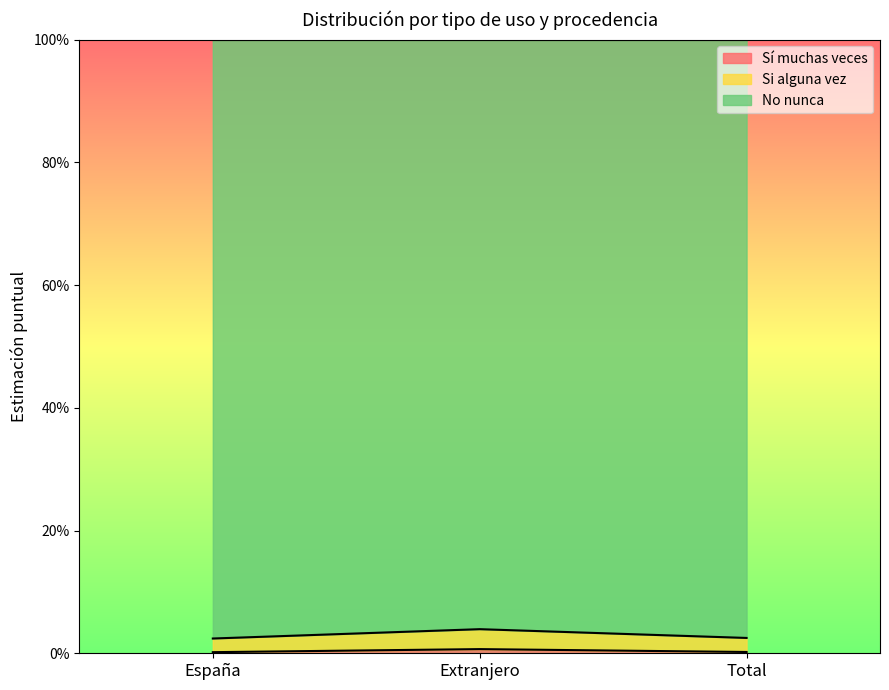

Does the chart display data point markers on the line(s)?

No